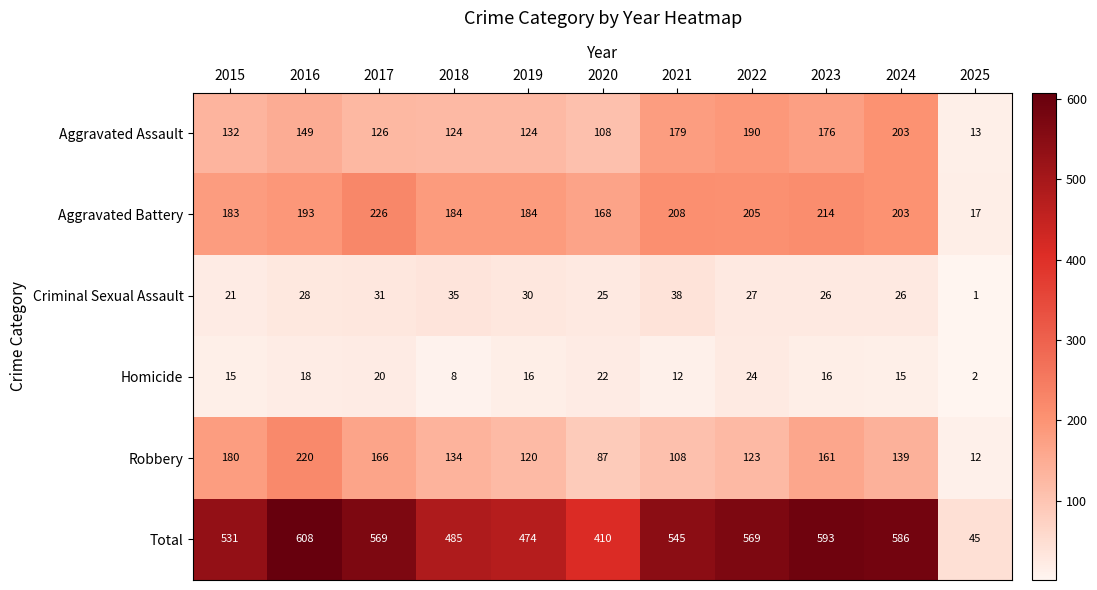

At 2025, list the series in order from smallest to largest.

Criminal Sexual Assault, Homicide, Robbery, Aggravated Assault, Aggravated Battery, Total